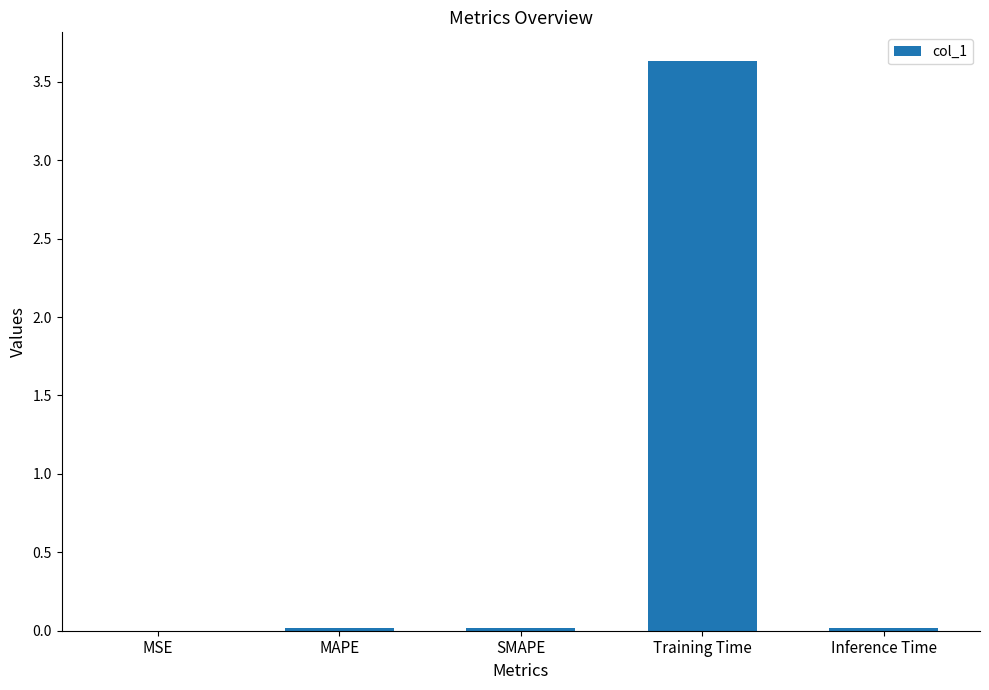

Between SMAPE and Training Time, which is larger?

Training Time